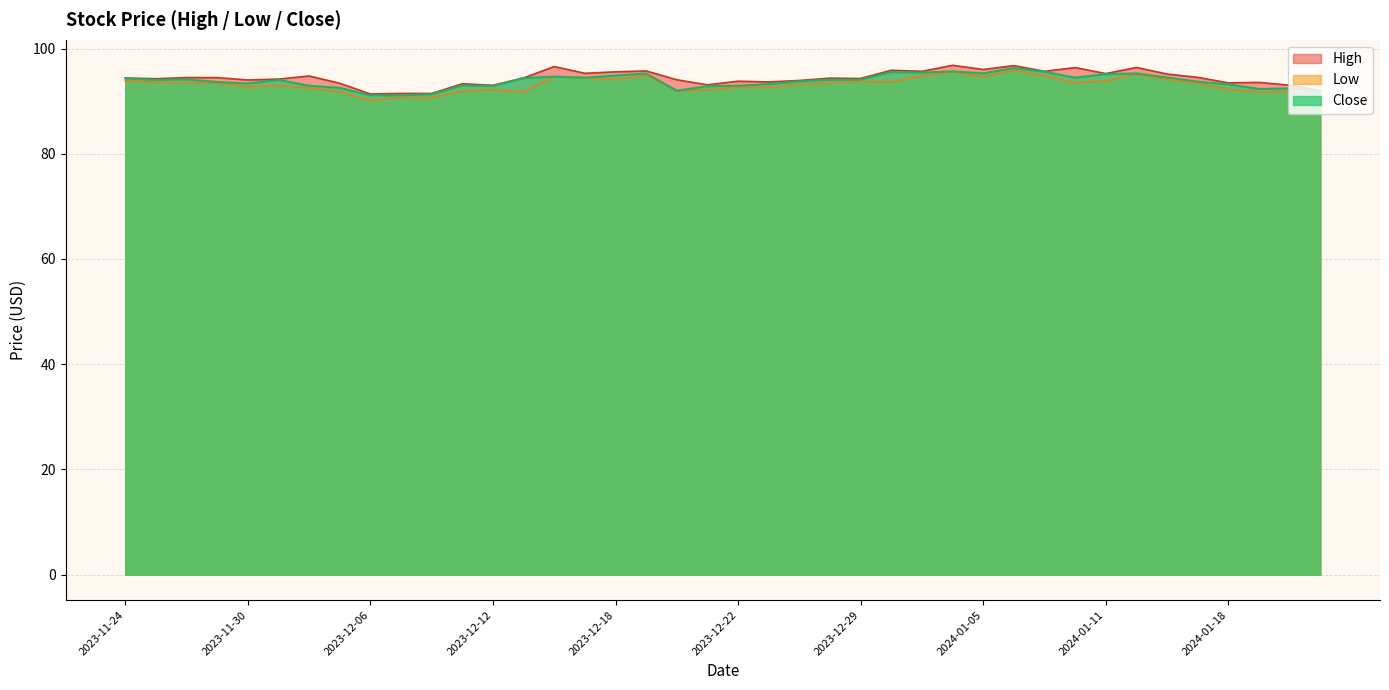

Is the value of Low at 2023-12-12 greater than the value of Close at 2023-12-29?

No